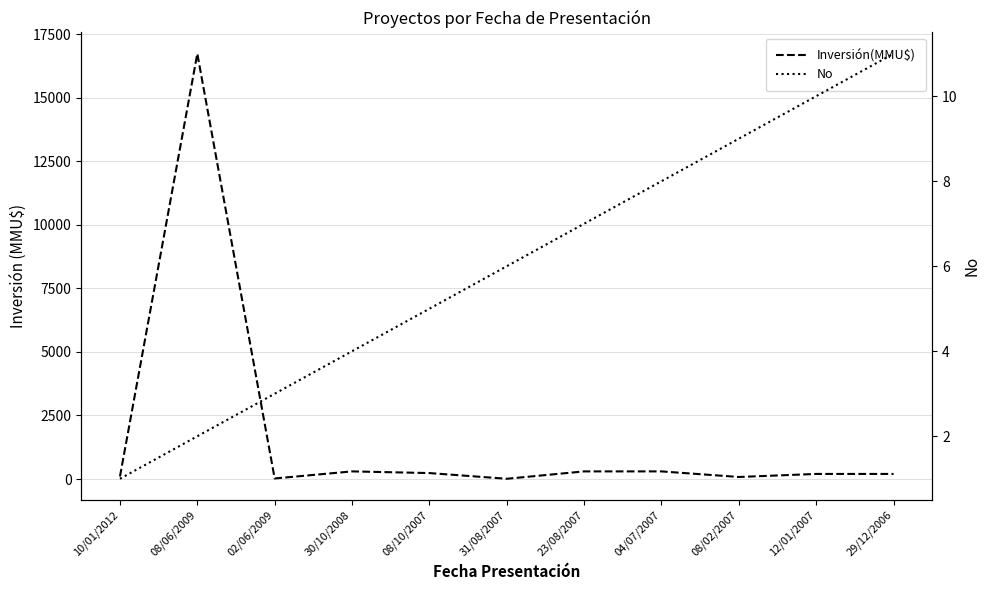

Reading left to right, list all the values displayed in this chart.

Inversión(MMU$): 10/01/2012=100	08/06/2009=16736	02/06/2009=22	30/10/2008=300	08/10/2007=234	31/08/2007=10	23/08/2007=300	04/07/2007=300	08/02/2007=80	12/01/2007=200	29/12/2006=200
No: 10/01/2012=1	08/06/2009=2	02/06/2009=3	30/10/2008=4	08/10/2007=5	31/08/2007=6	23/08/2007=7	04/07/2007=8	08/02/2007=9	12/01/2007=10	29/12/2006=11